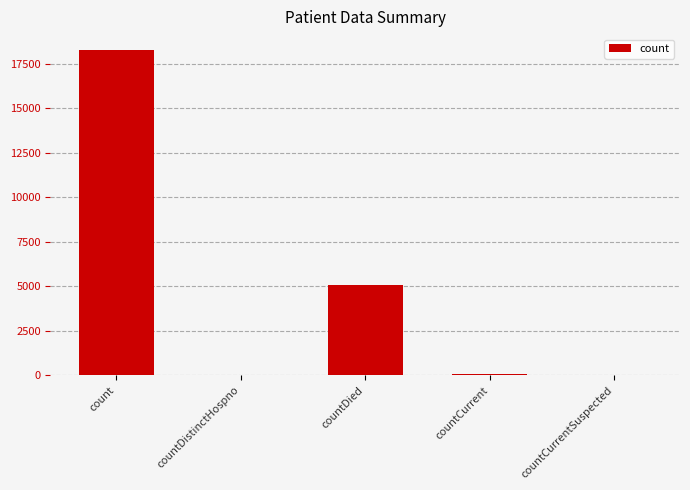

What is the greatest value displayed?

18256